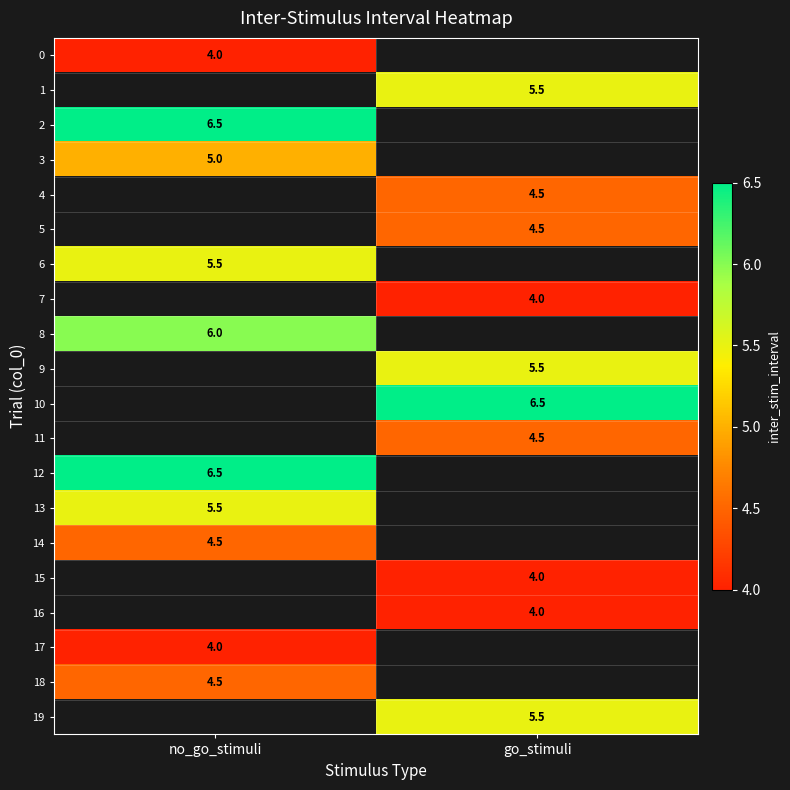

True or false: 12 has a value of 8.6 at no_go_stimuli.

False